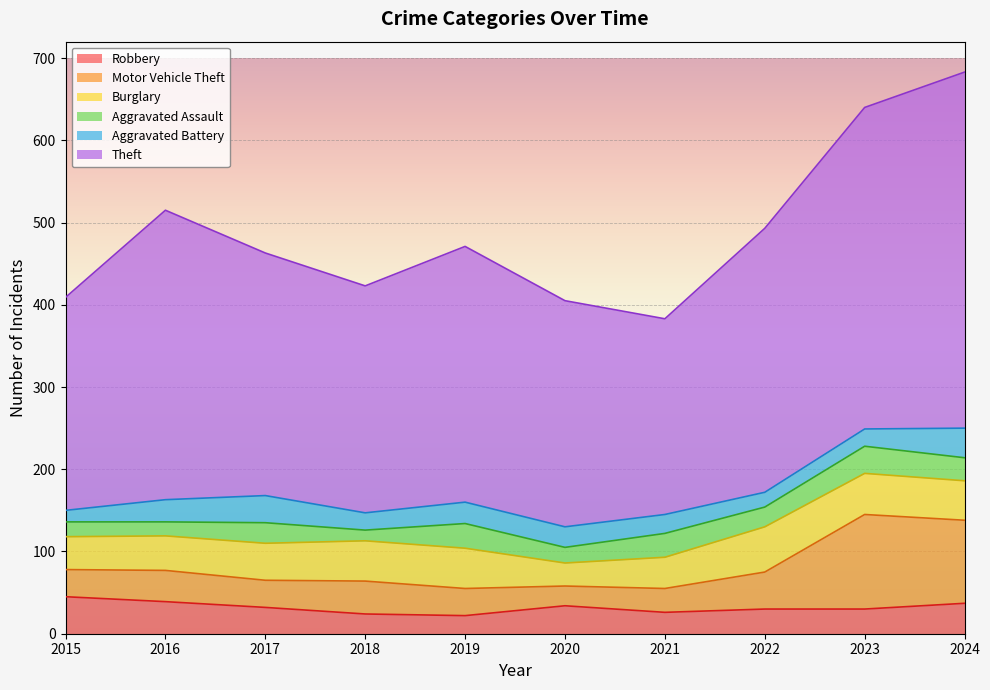

What is the maximum value for Robbery?

45